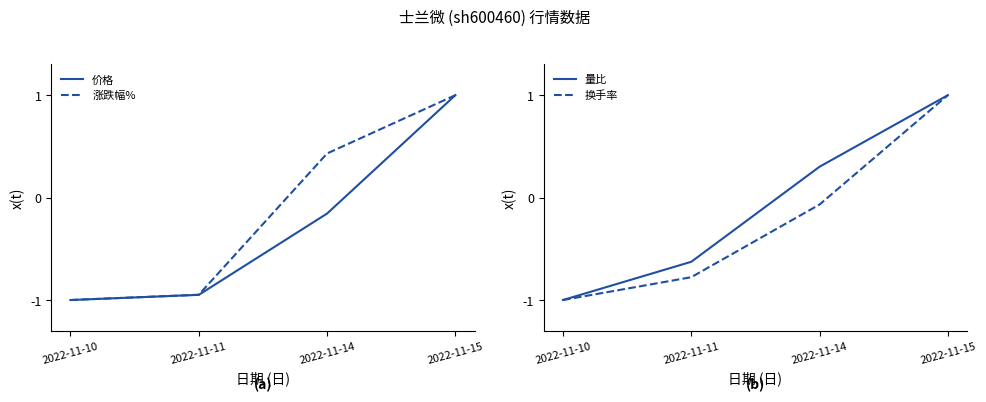

Where does the 换手率 series first go above 0?

2022-11-15